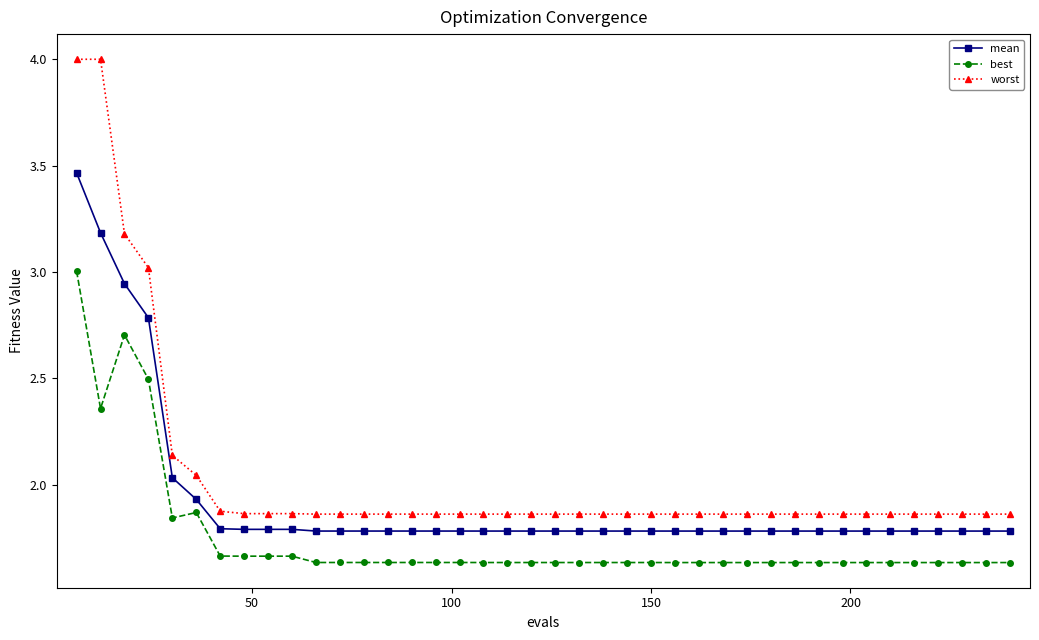

Which series has the largest total across all categories?

worst